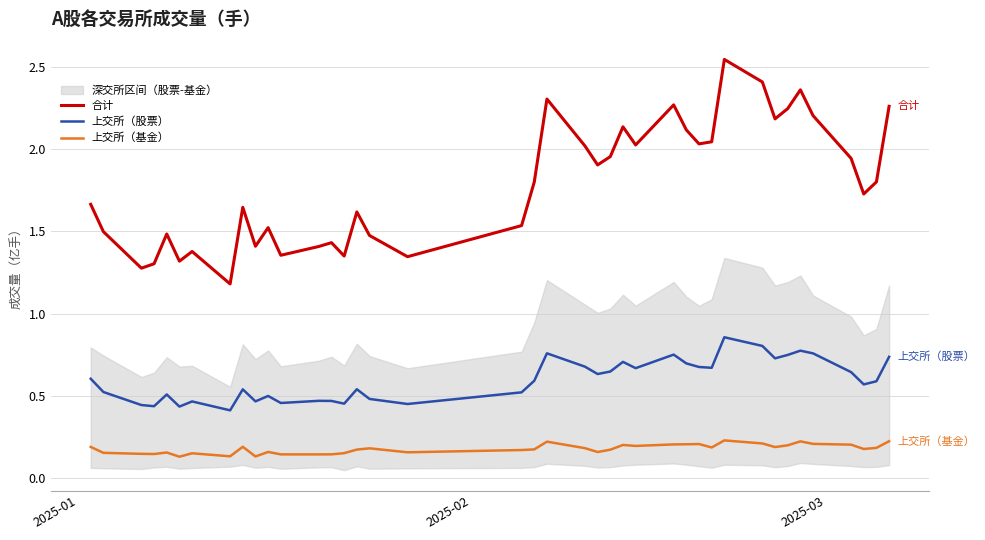

True or false: 上交所（基金） and 上交所（股票） intersect in this chart.

False